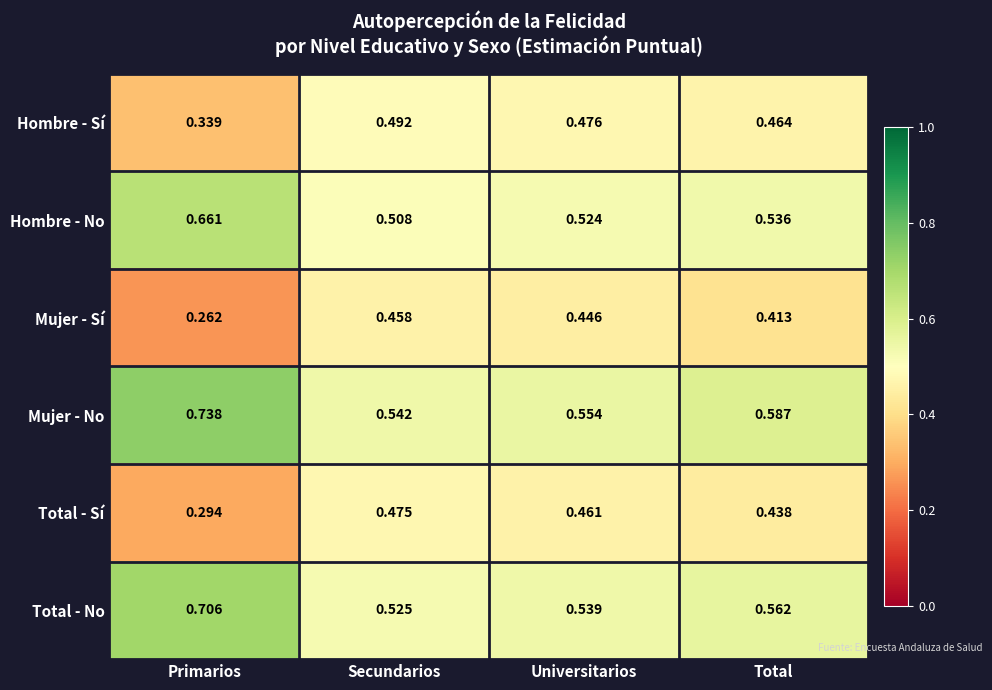

Which series has the largest total across all categories?

Mujer - No